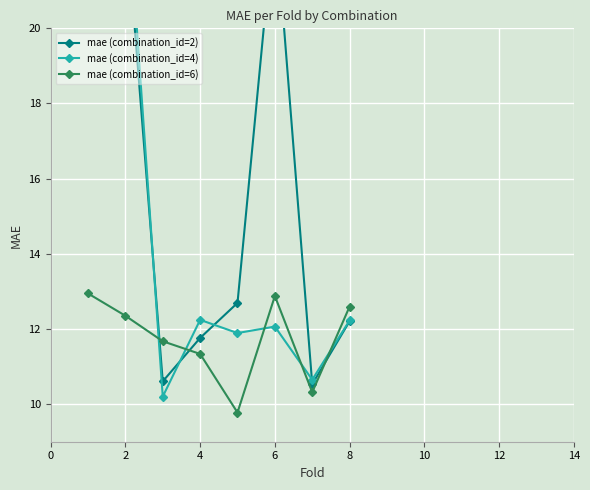

Which series has the largest total across all categories?

mae (combination_id=2)